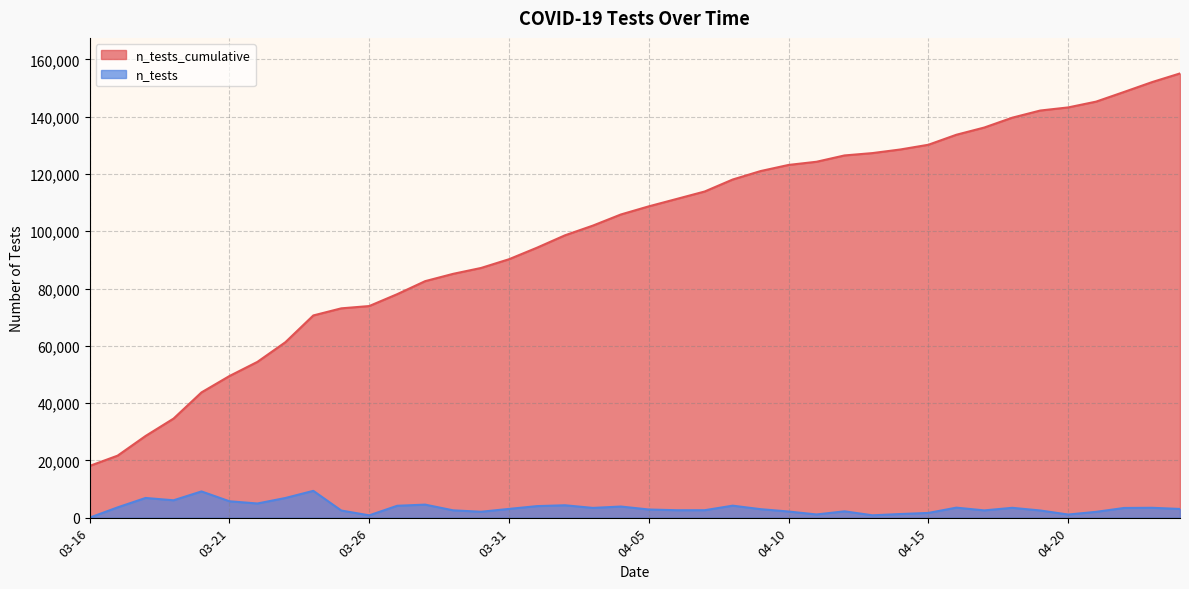

List the series in order of their overall mean, lowest first.

n_tests, n_tests_cumulative